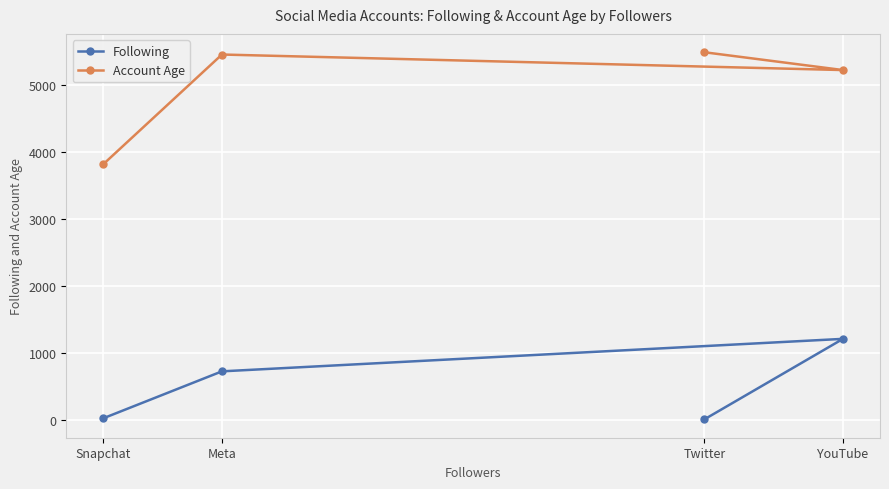

What position from the left is Snapchat?

1